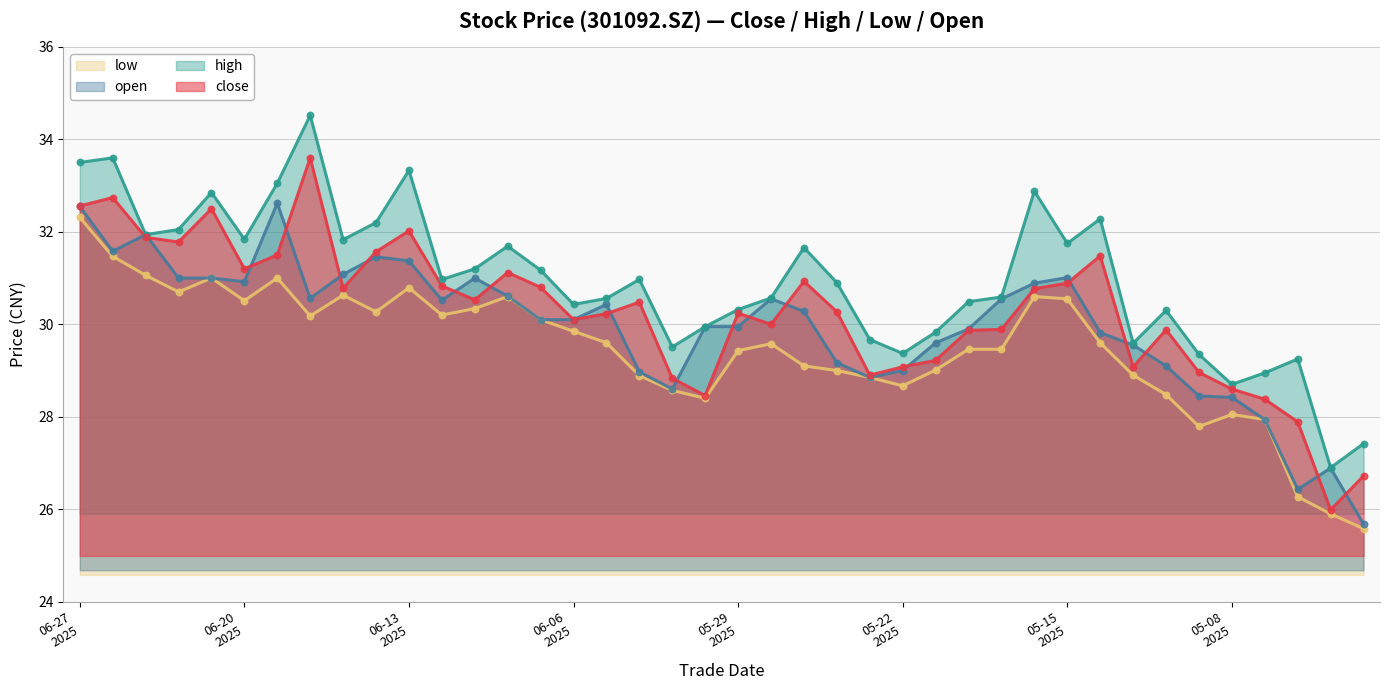

Is the value of low at 20250625 greater than the value of open at 20250603?

Yes